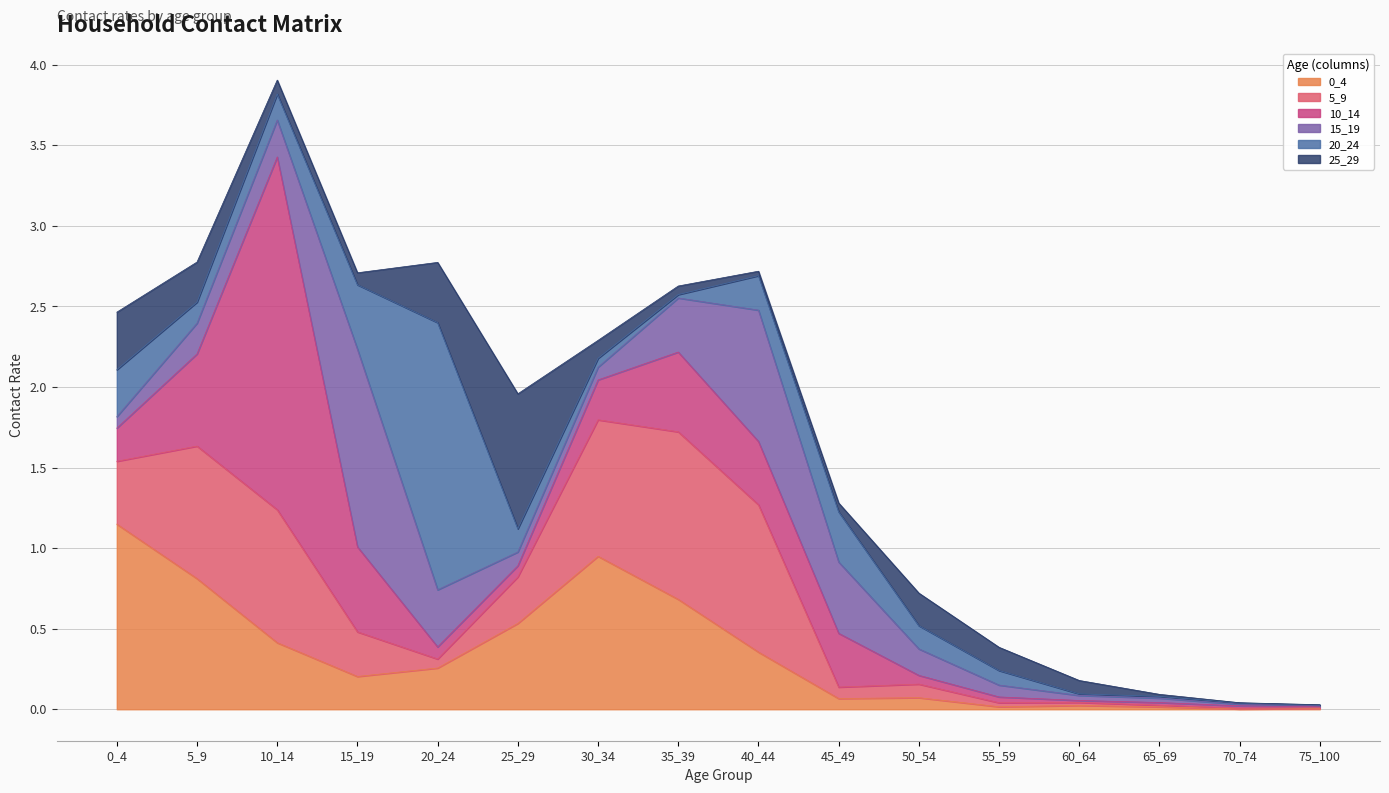

How many intersections are there between 10_14 and 15_19?

5